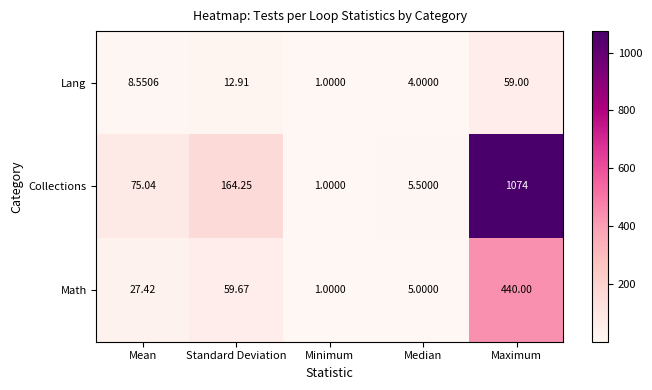

Which series changed the most between Median and Maximum?

Collections